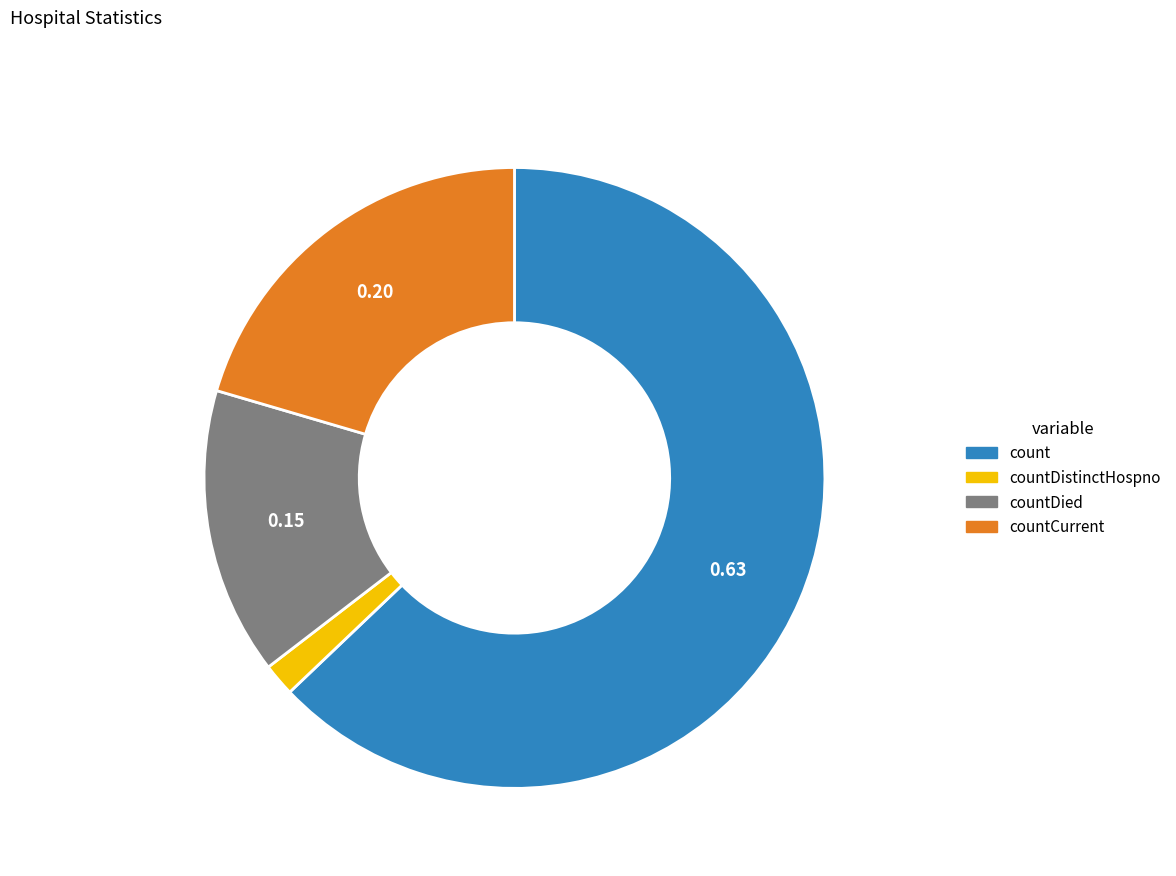

Does any single category account for the majority?

Yes